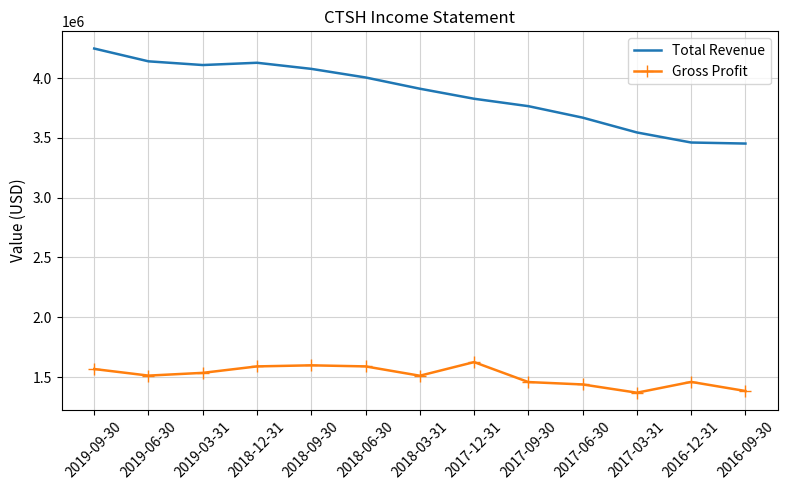

Which series has the widest spread of values?

Total Revenue